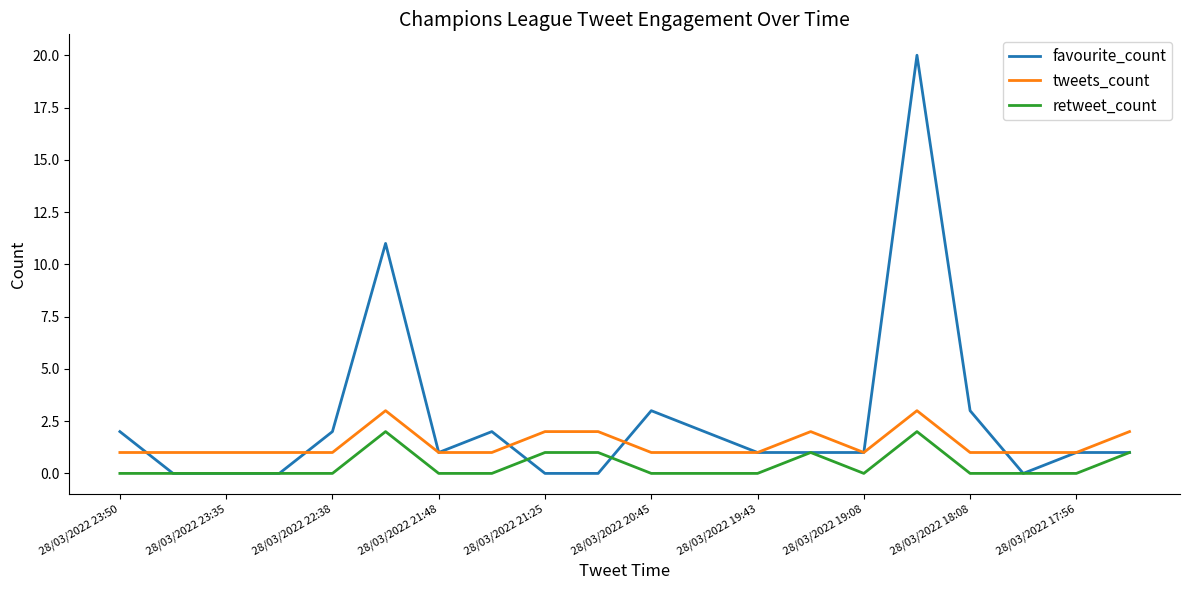

Which series has the widest spread of values?

favourite_count